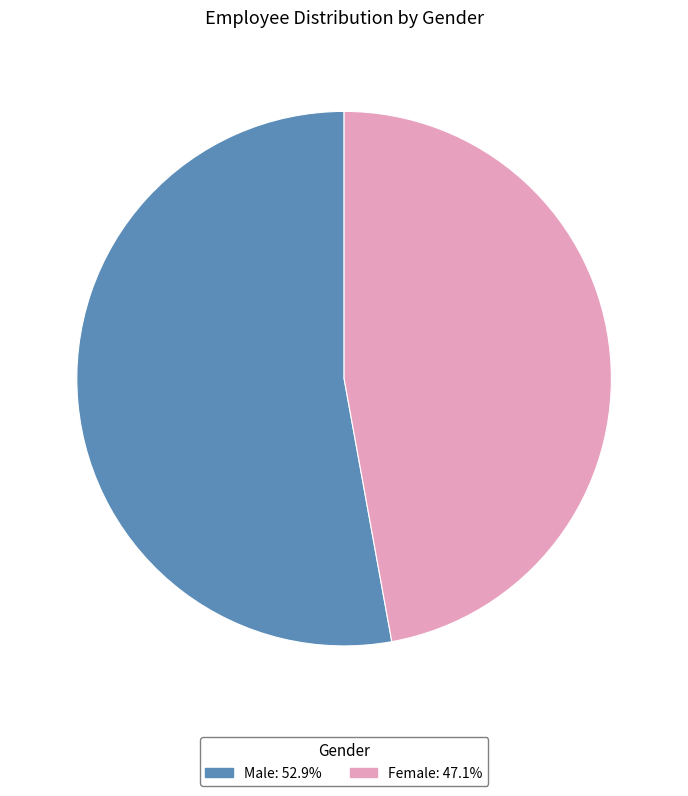

Which category has the smallest portion of the pie?

Female